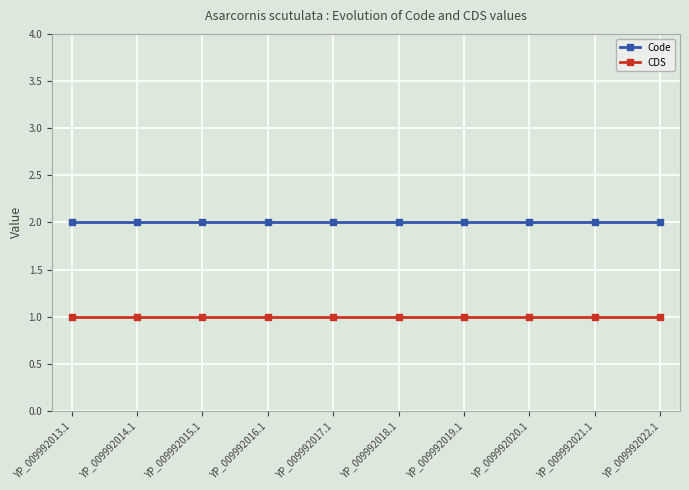

Rank the series by their average value, from highest to lowest.

Code, CDS